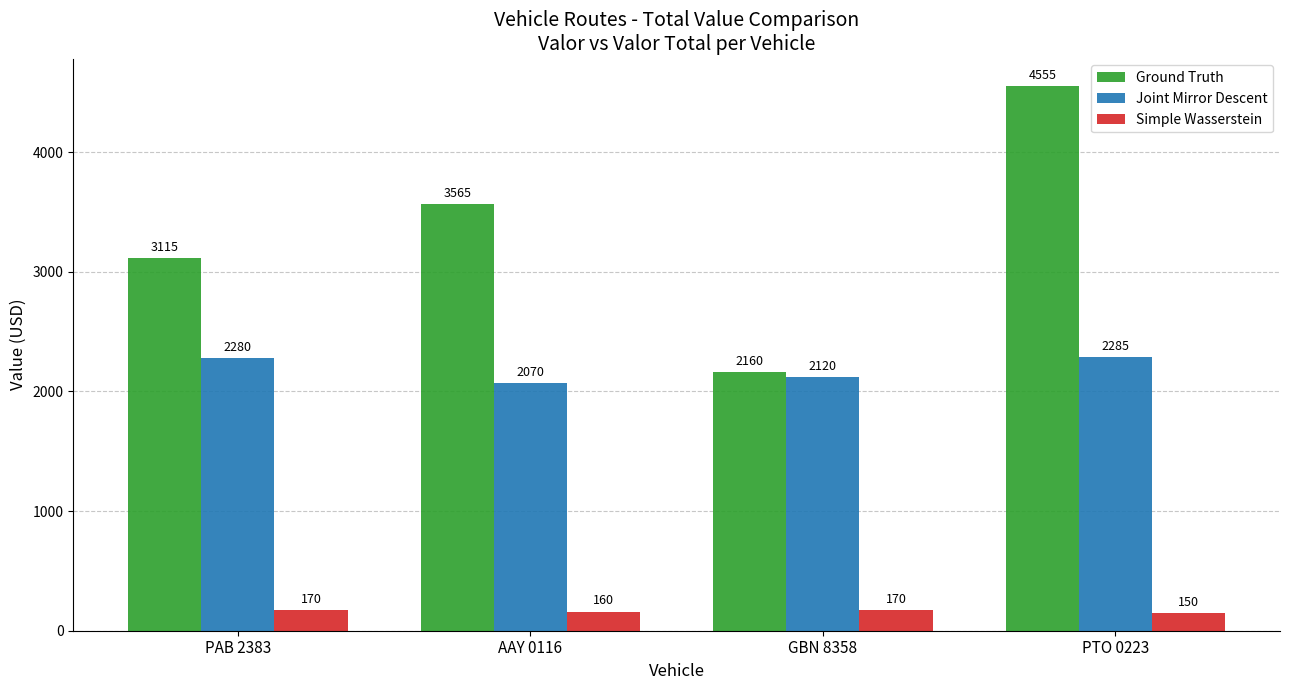

Where is Ground Truth nearest to the value 3357?

AAY 0116